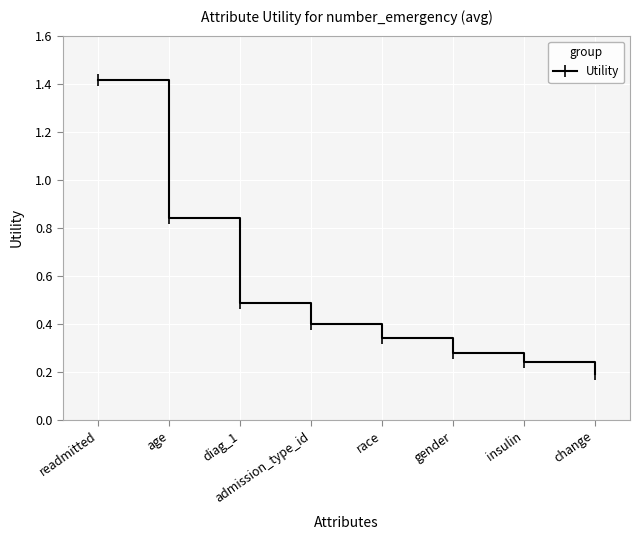

What is the label of the 5th point from the right?

admission_type_id